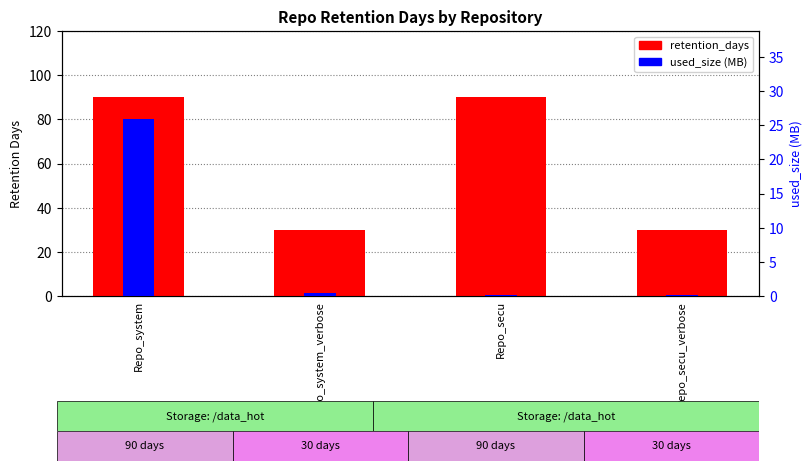

List the series in order of their peak value, highest first.

retention_days, used_size (MB)